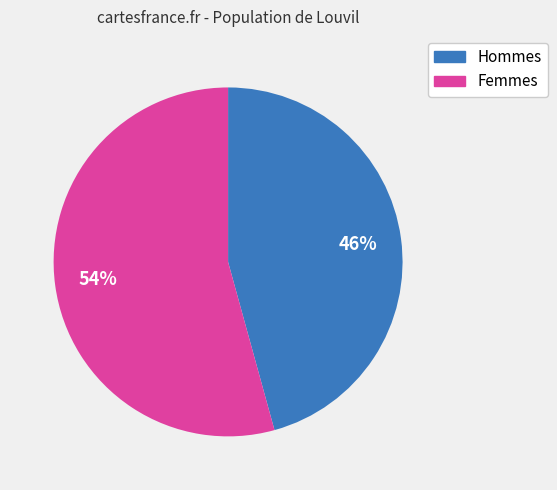

Is there a majority slice in this chart?

Yes